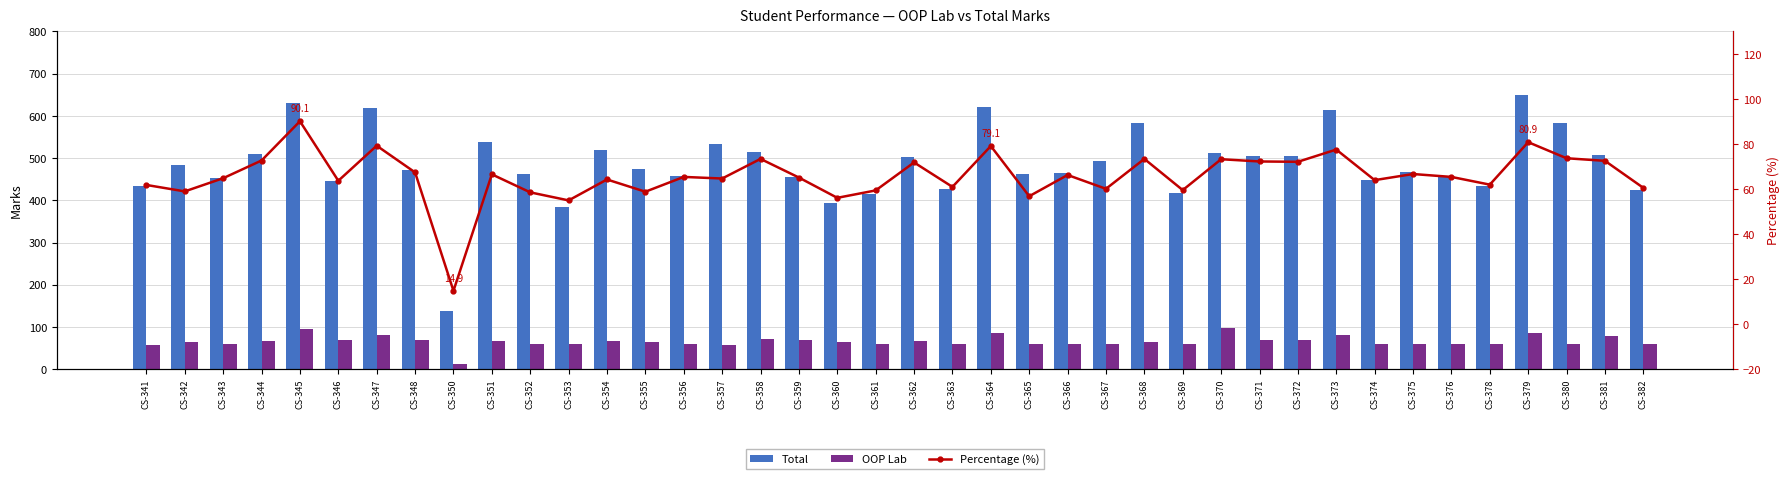

At which category is the sum across all series the highest?

CS-345